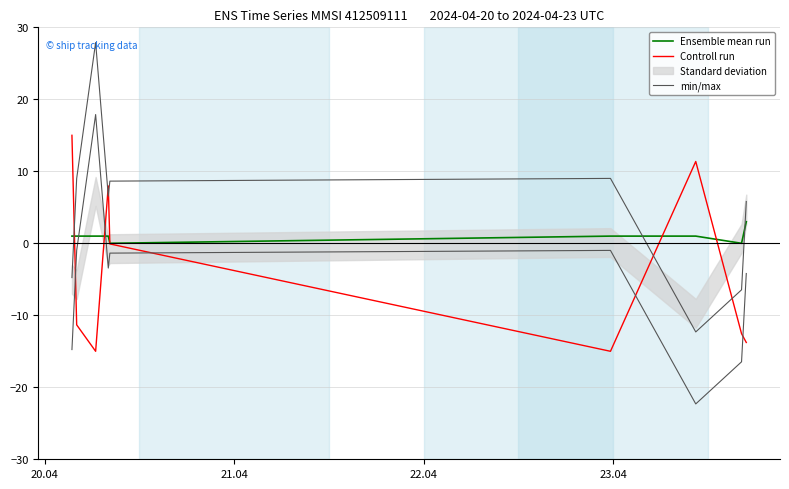

True or false: Ensemble mean run has more than 0 points higher than both neighbors.

False